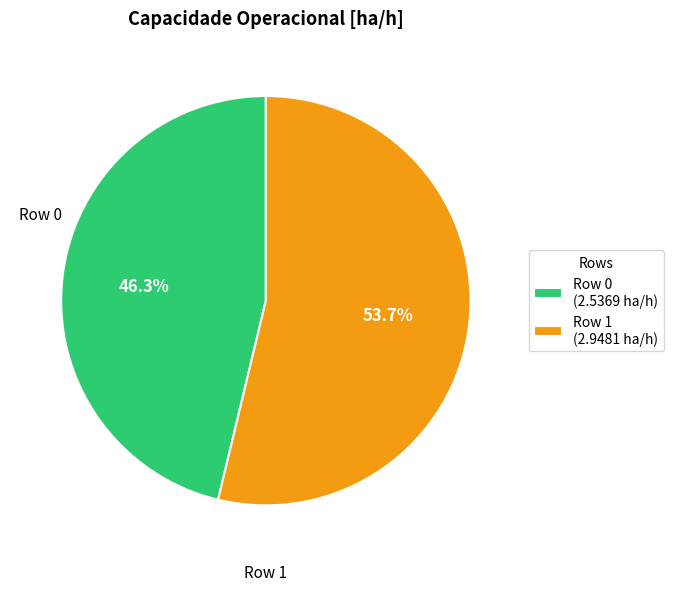

Do Row 1 and Row 0 together represent more than half of the pie?

Yes